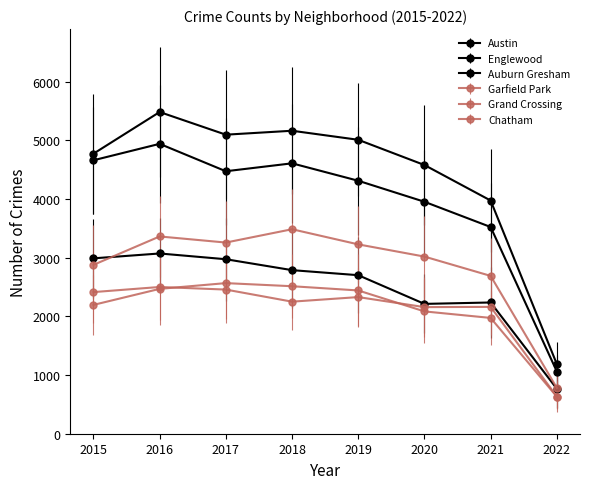

What is the maximum value shown in the chart?

5481